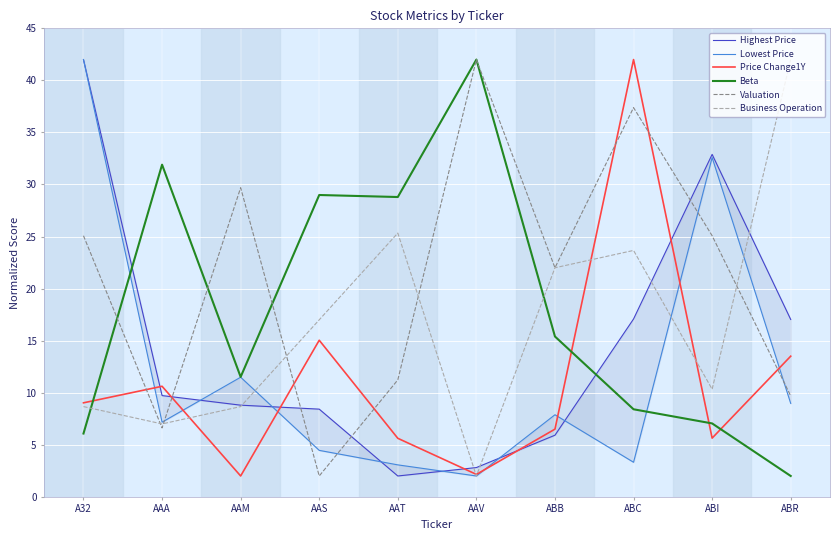

What is the value of the Valuation point at the 5th from the left?

11.2